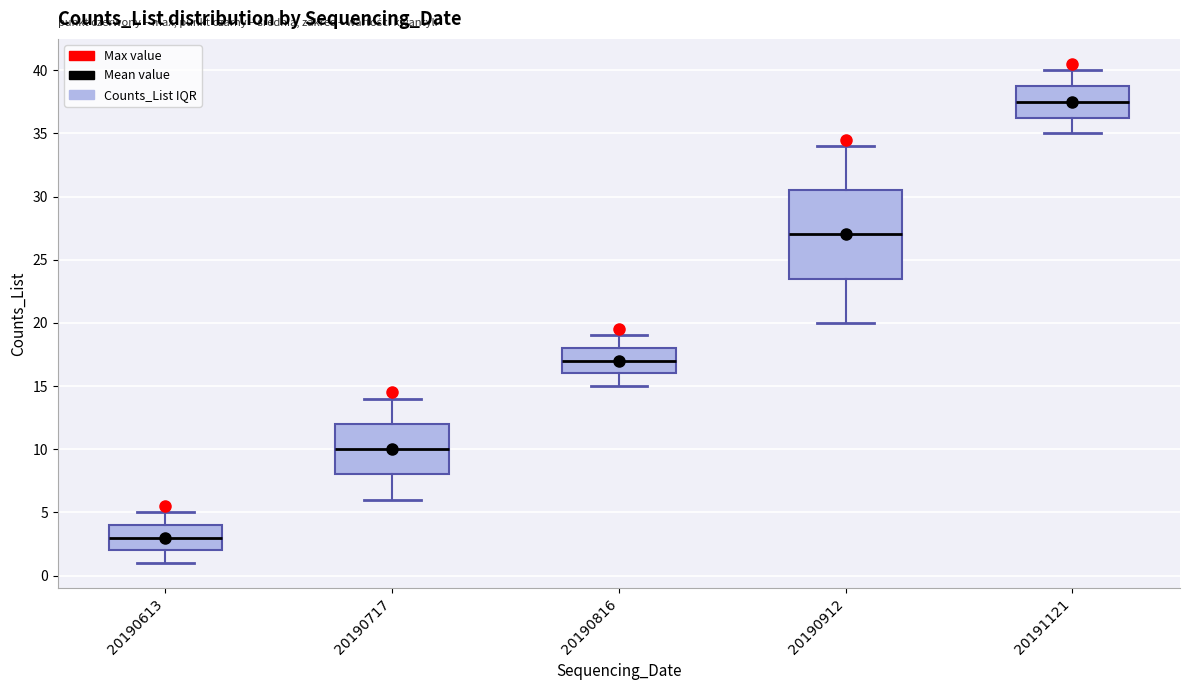

Which box is the tallest, from its lower edge to its upper edge?

20190912